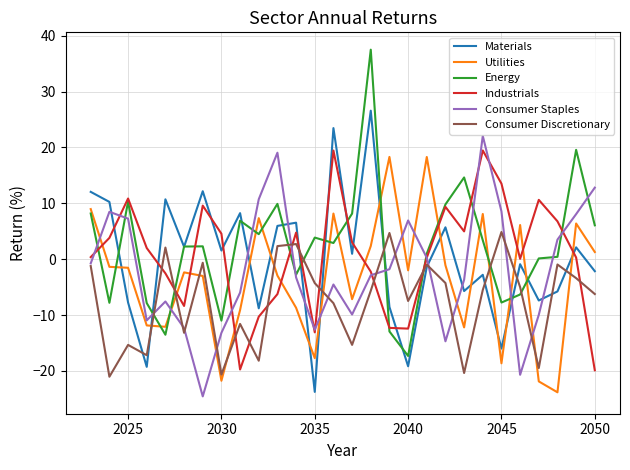

Which series has the largest range (max minus min)?

Energy